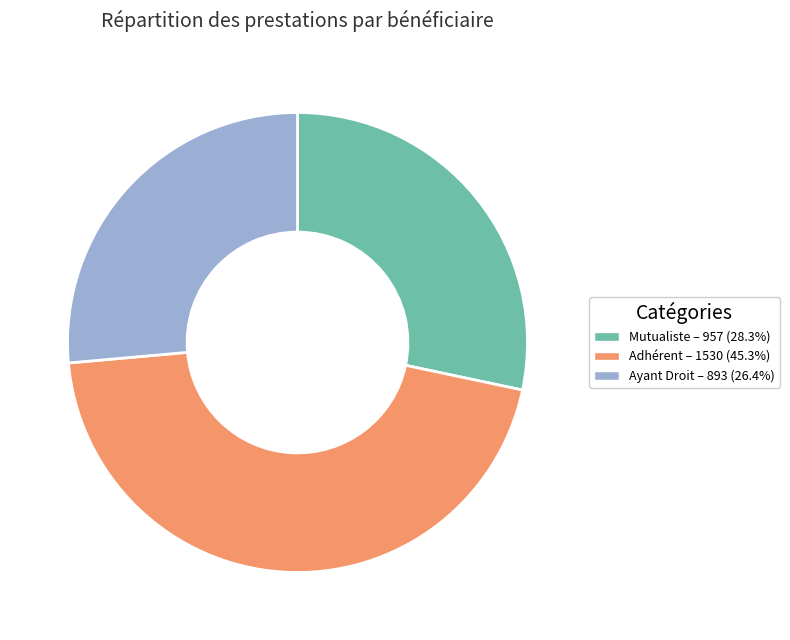

Is there a majority slice in this chart?

No